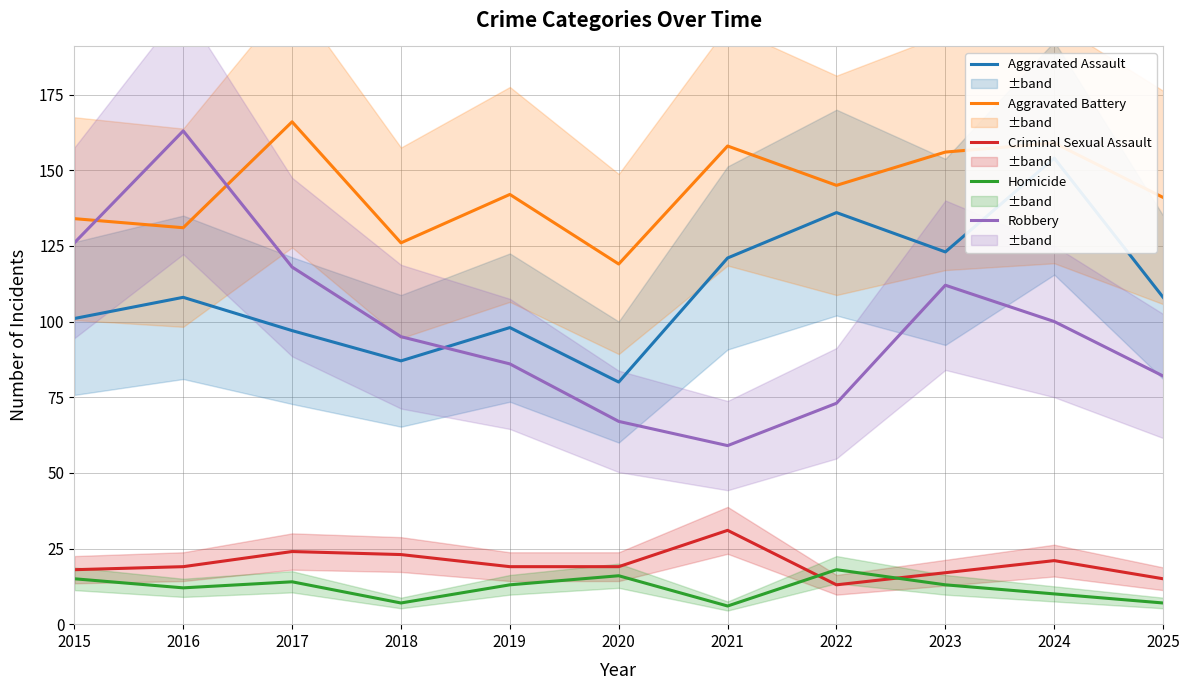

List the series in order of their peak value, highest first.

Aggravated Battery, Robbery, Aggravated Assault, Criminal Sexual Assault, Homicide